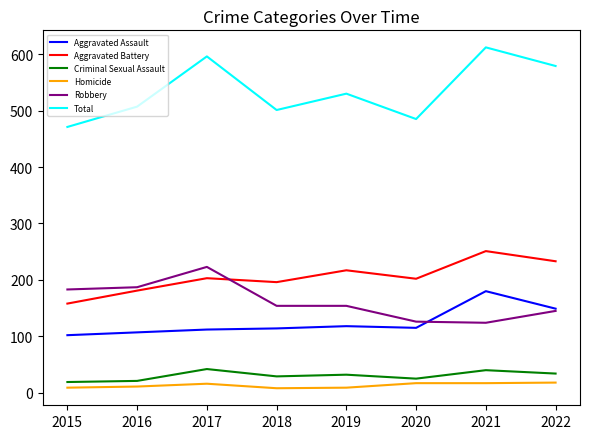

Which category has the highest value in the Aggravated Assault series?

2021